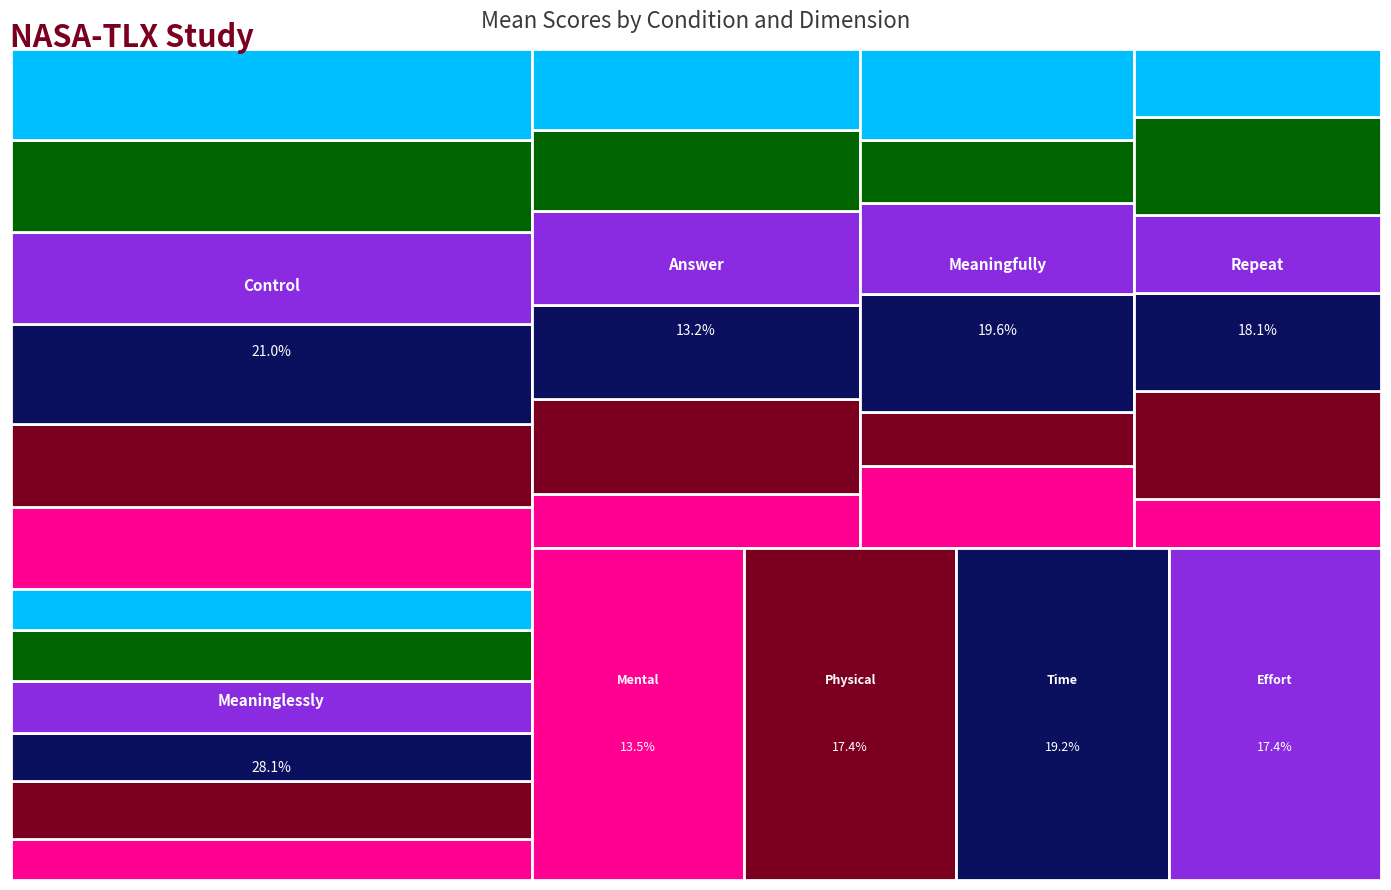

Reading left to right, transcribe all the data shown in this chart.

control: 45	45	55	50	50	50
meaninglessly: 55	80	65	70	70	55
answer: 20	35	35	35	30	30
meaningfully: 45	30	65	50	35	50
repeat: 25	55	50	40	50	35